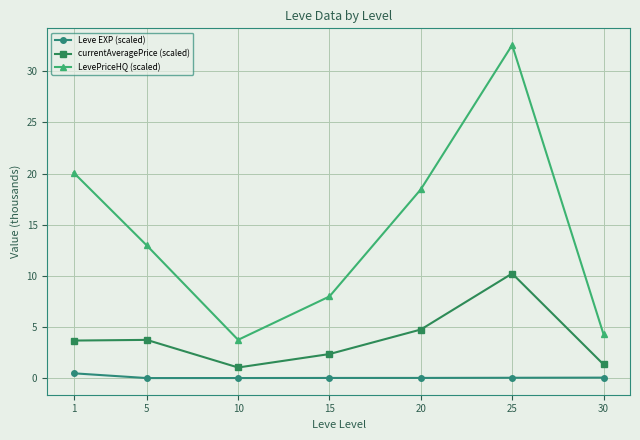

What is the spread (max minus min) of values at 15?

8.0